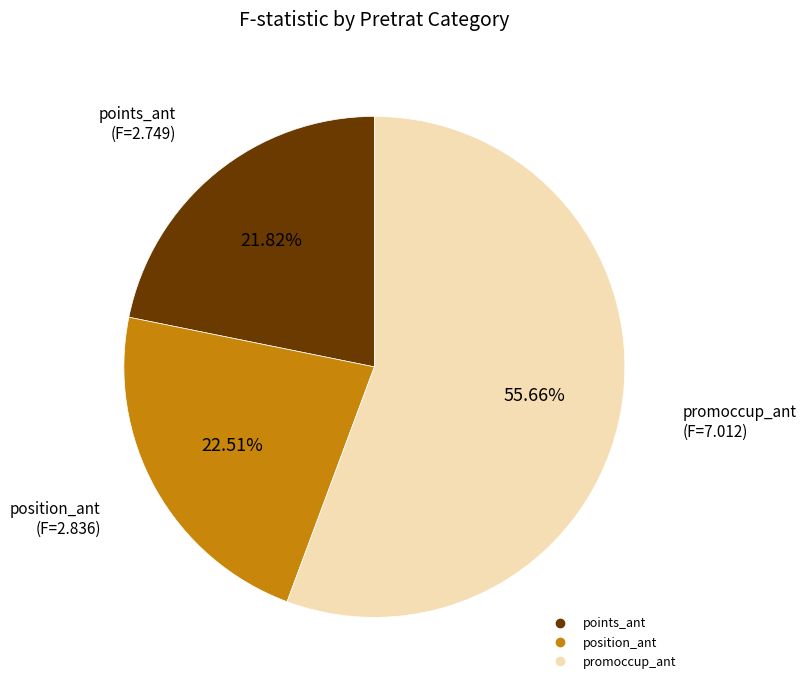

How many slices are in this pie chart?

3